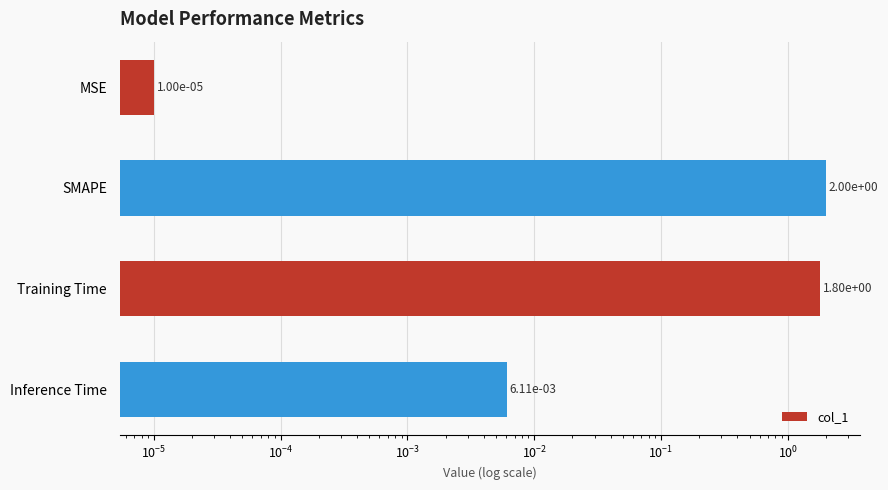

Does the chart contain any negative values?

No